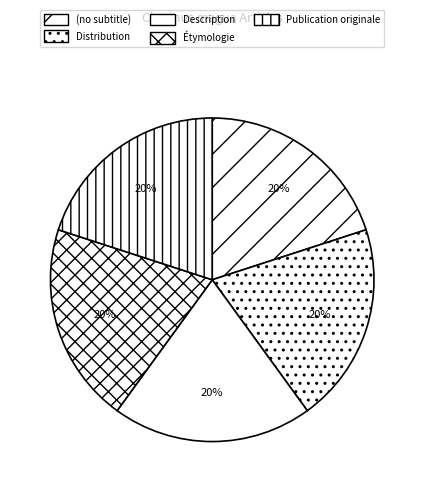

To the nearest percent, what is the average slice percentage?

20%